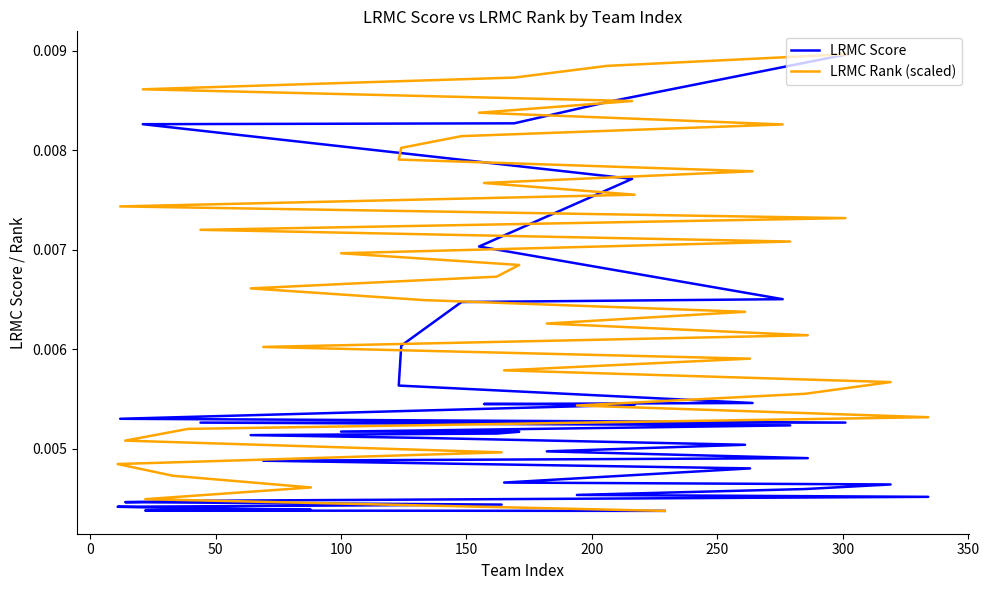

Rank the series by their average value, from highest to lowest.

LRMC Rank (scaled), LRMC Score